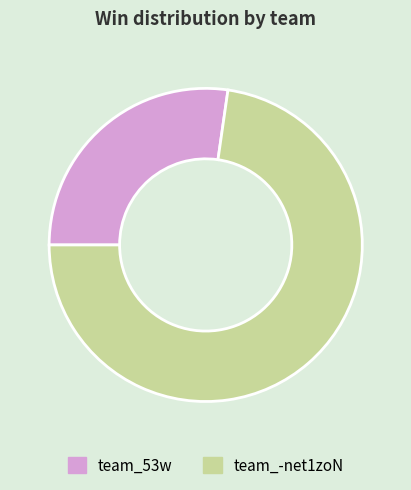

True or false: team_-net1zoN accounts for 73% of the total.

True